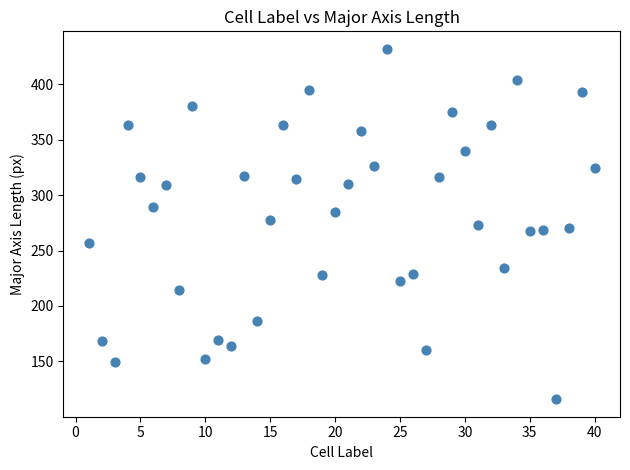

What is the range of Y values (max minus min)?

316.1